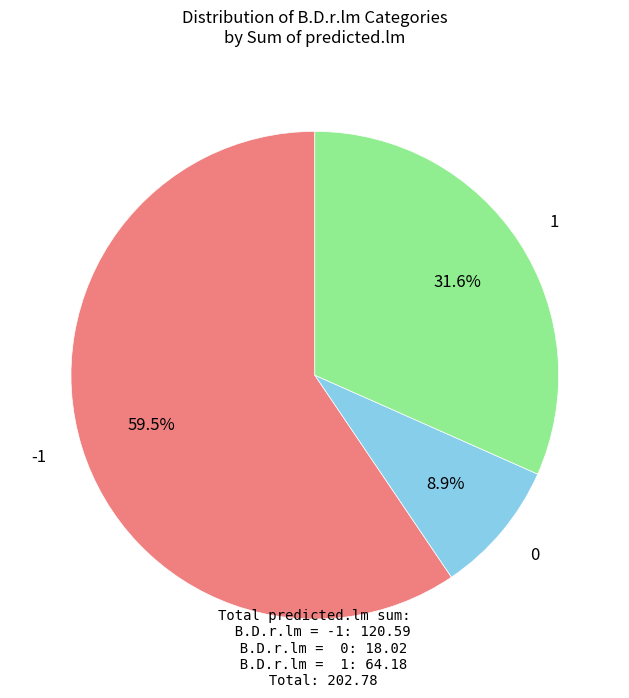

Is there any slice that represents more than half of the pie?

Yes